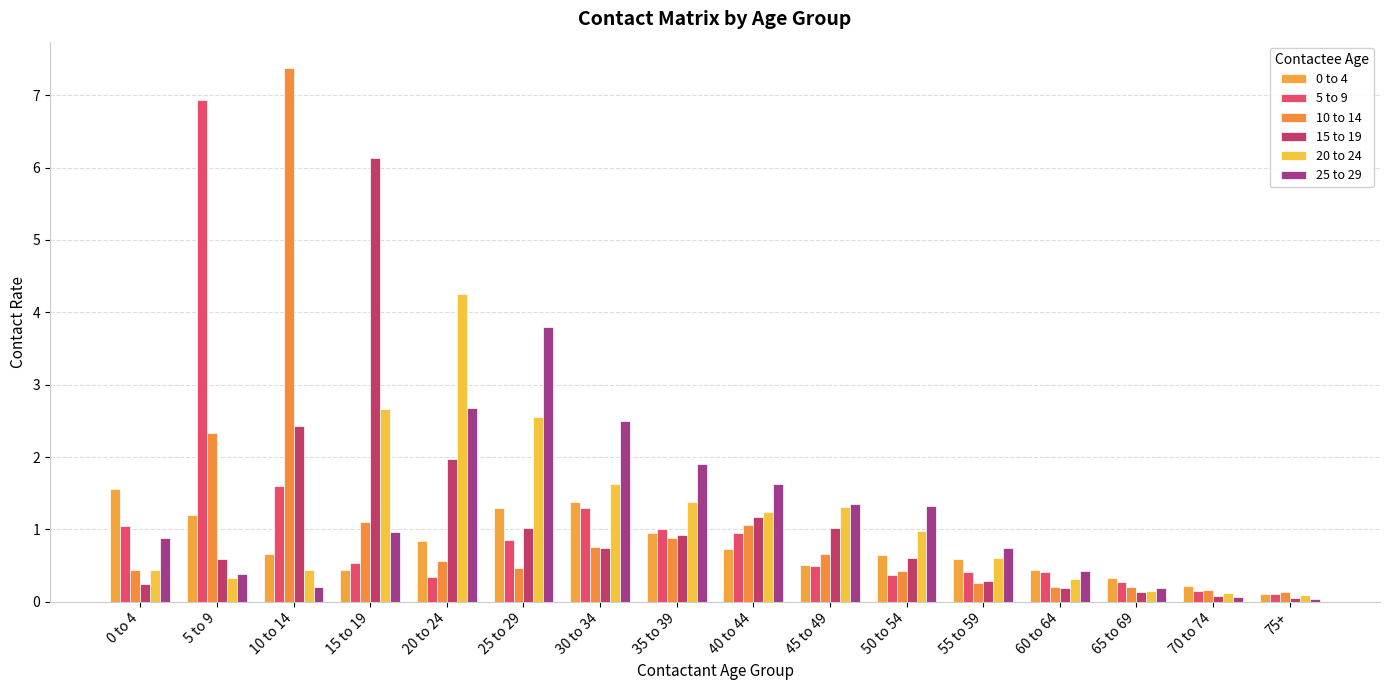

What is the average value of the 20 to 24 series?

1.2